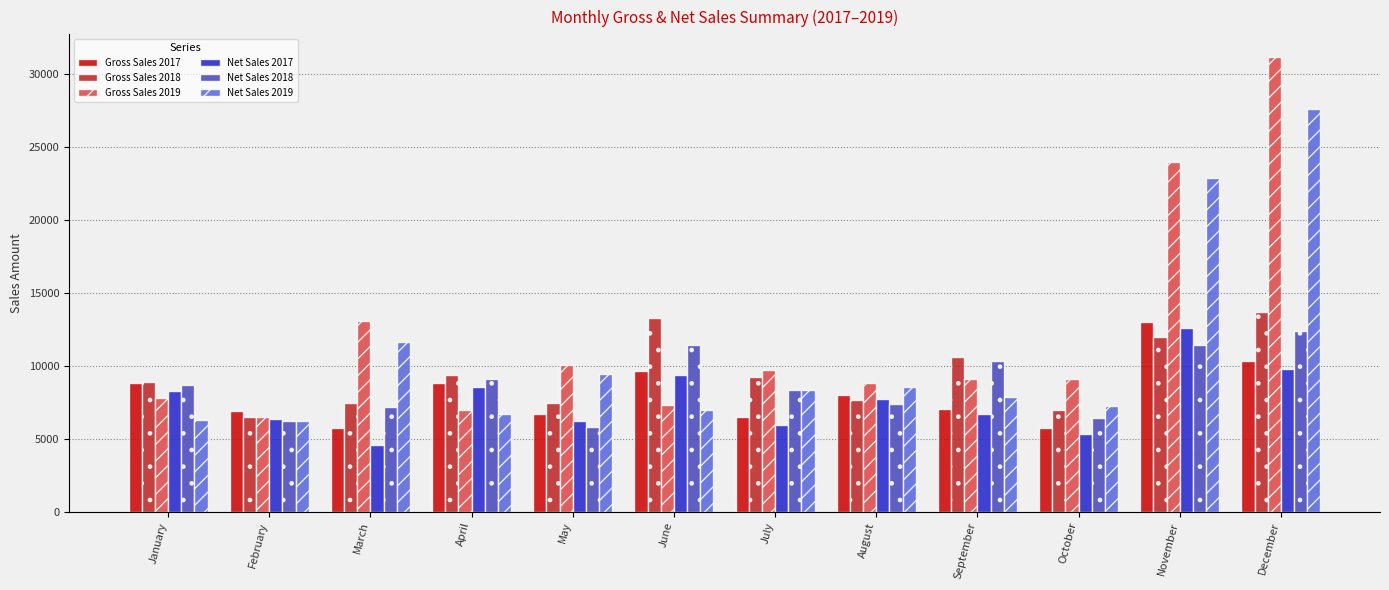

At how many categories does at least one series exceed 17754?

2